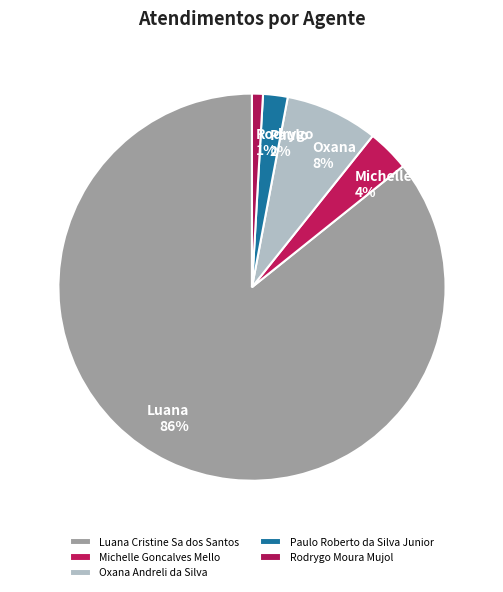

What percentage is the Paulo Roberto da Silva Junior slice, to the nearest percent?

2%